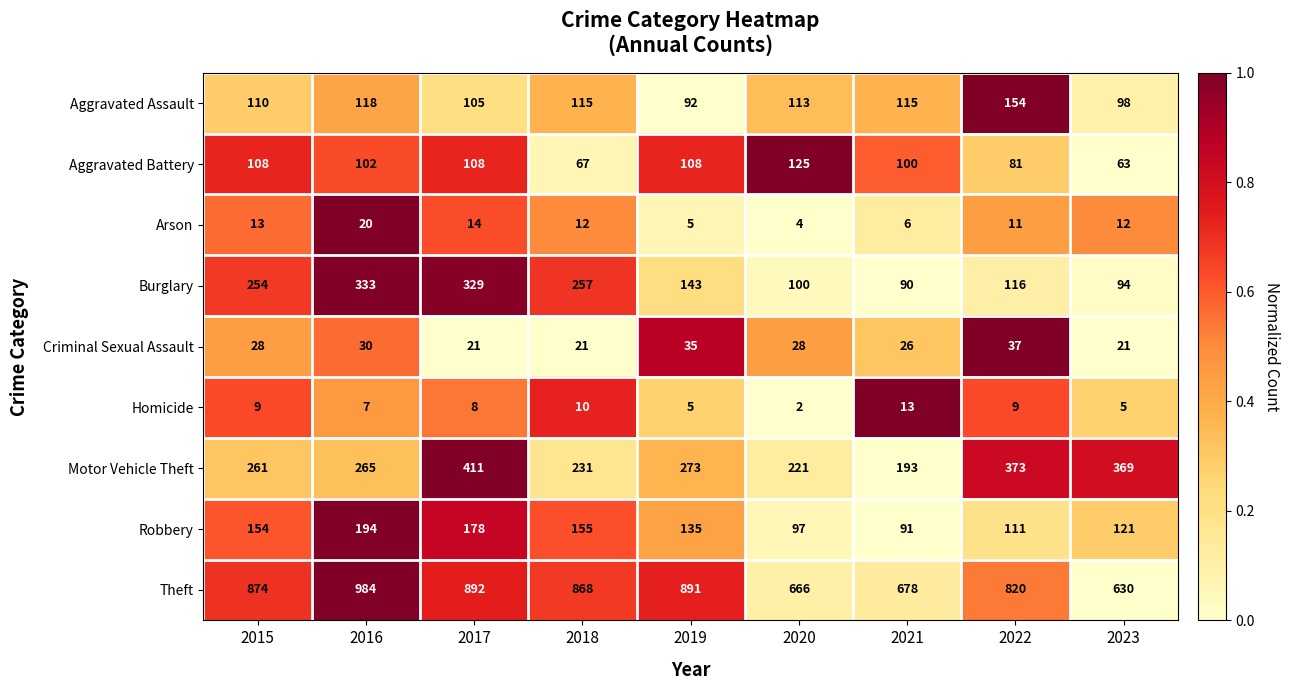

What is the total value across all series at 2017?

2066